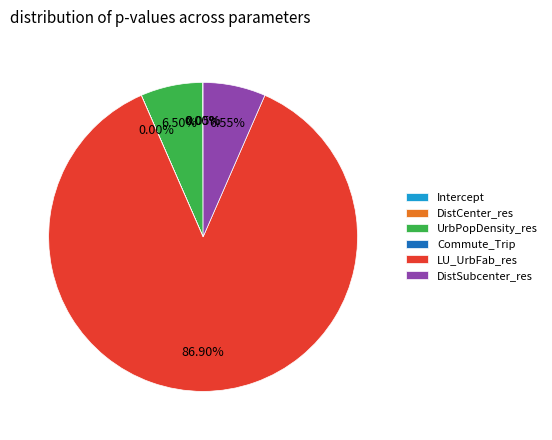

Which category accounts for the majority?

LU_UrbFab_res